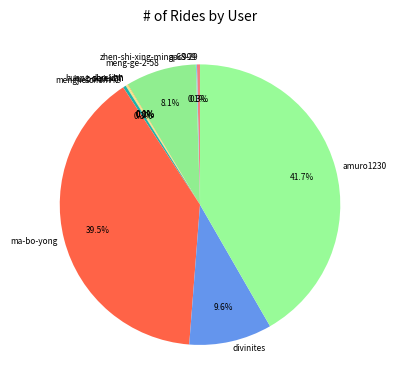

What percentage is NOT represented by zhen-shi-xing-ming-68-29?

99.7%